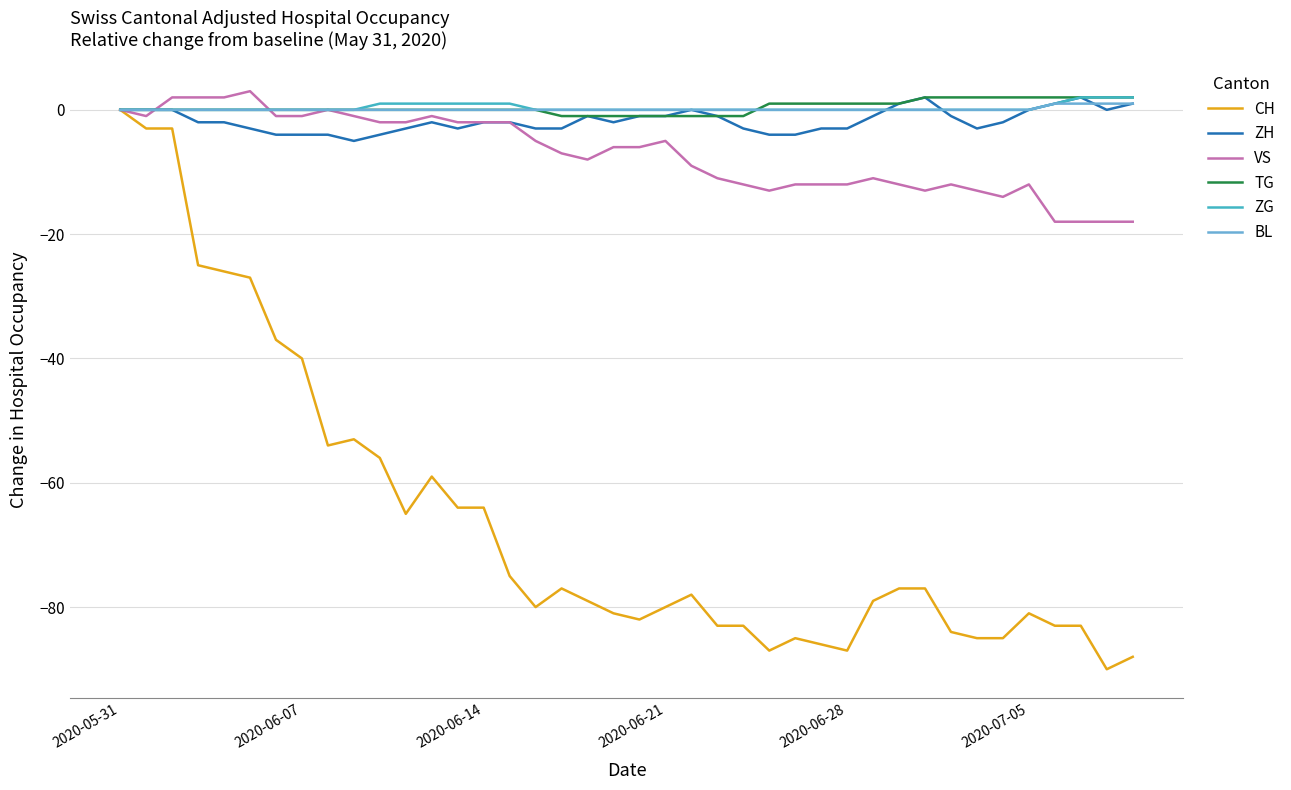

What is the smallest value displayed?

-90